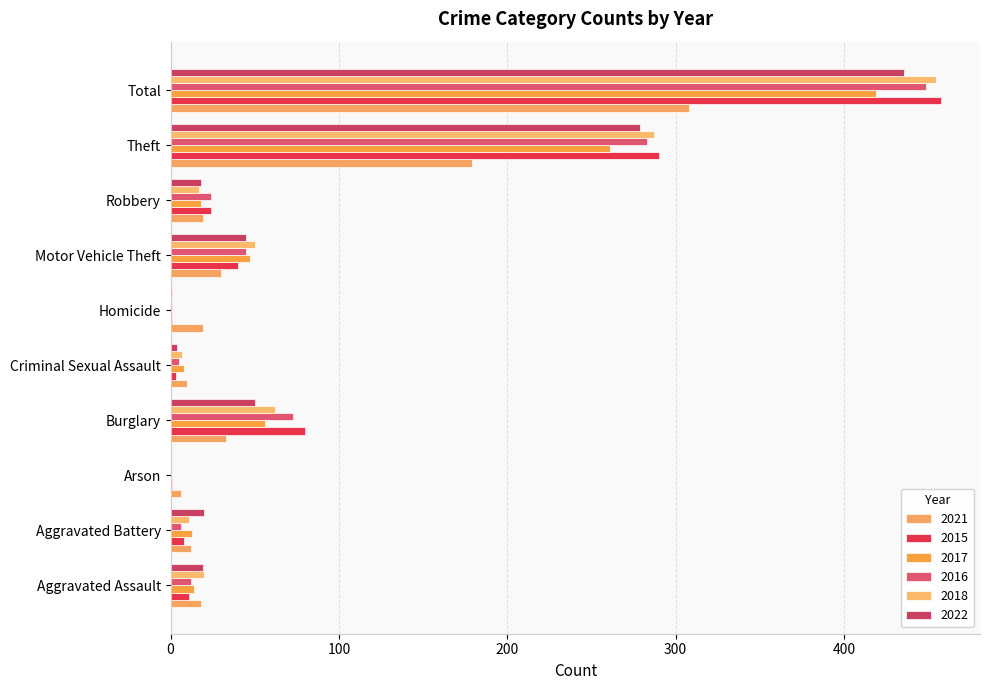

Which label corresponds to the smallest value in the chart?

Arson